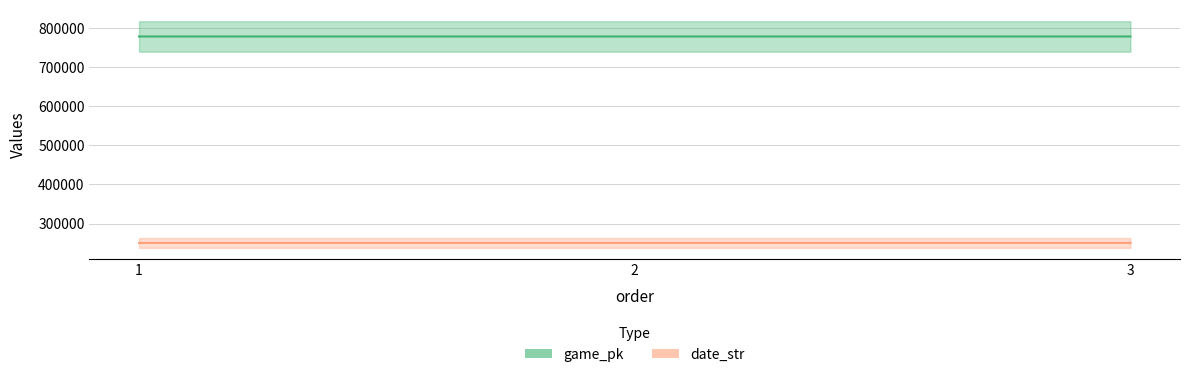

How many data points in date_str are above 250425?

1